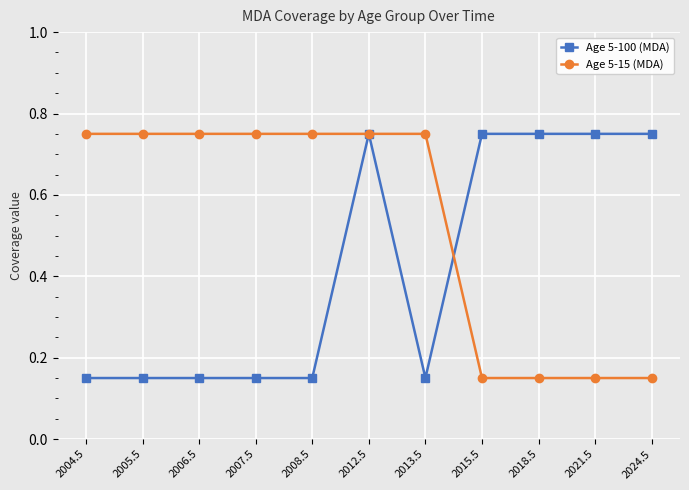

The value of Age 5-15 (MDA) at 2015.5 is 0.2. True or false?

False